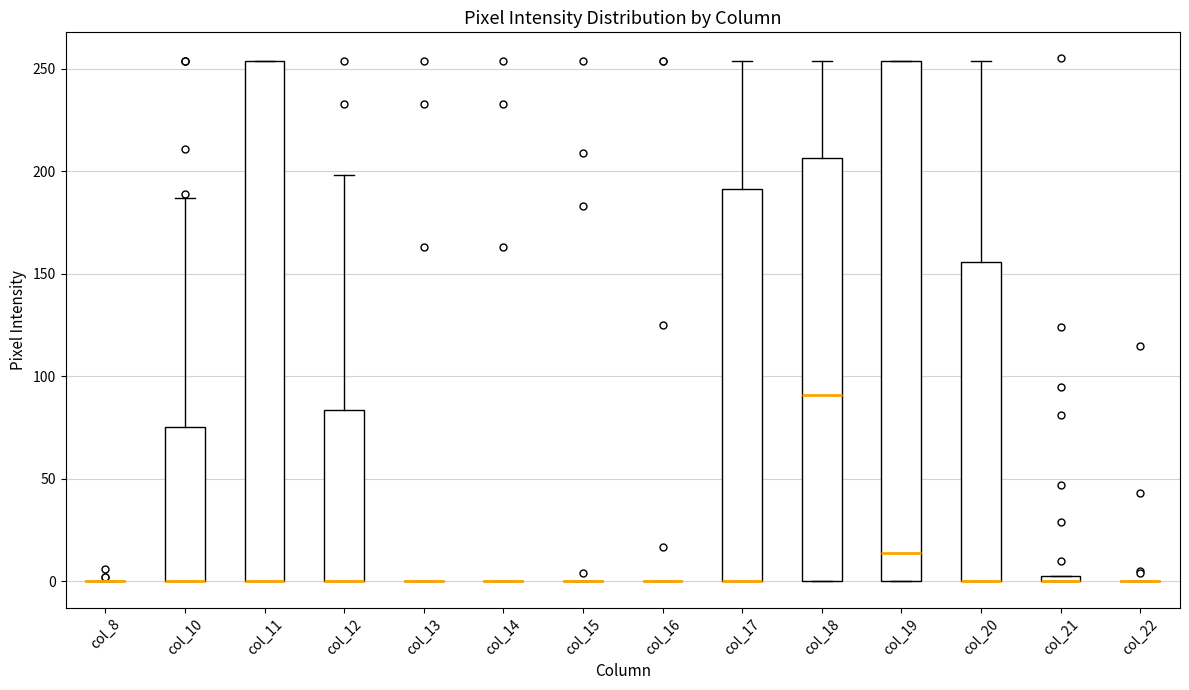

Where is the upper edge of the box for col_17 on the y-axis? The values are not printed on the chart, so give them approximately, as read against the axis.

190